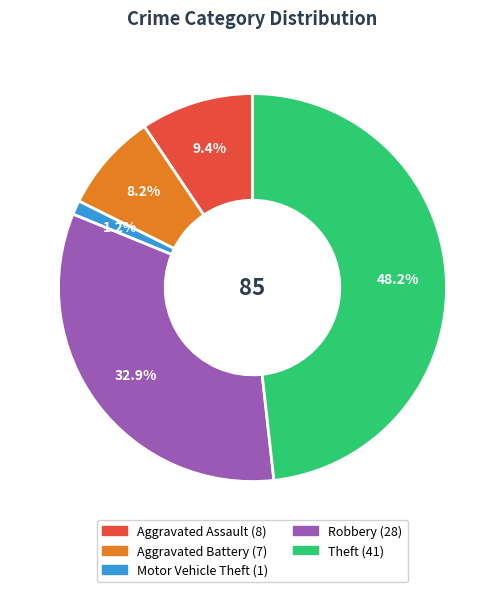

Rank the categories by value from highest to lowest.

Theft, Robbery, Aggravated Assault, Aggravated Battery, Motor Vehicle Theft